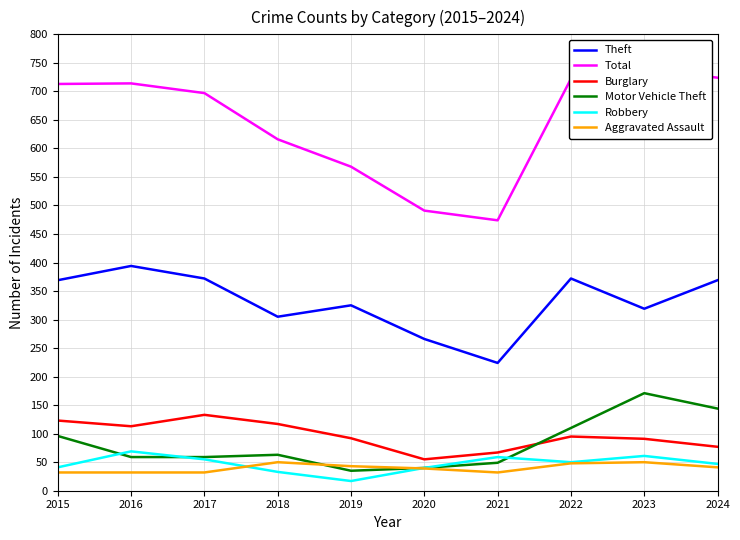

What is the minimum value shown in the chart?

17